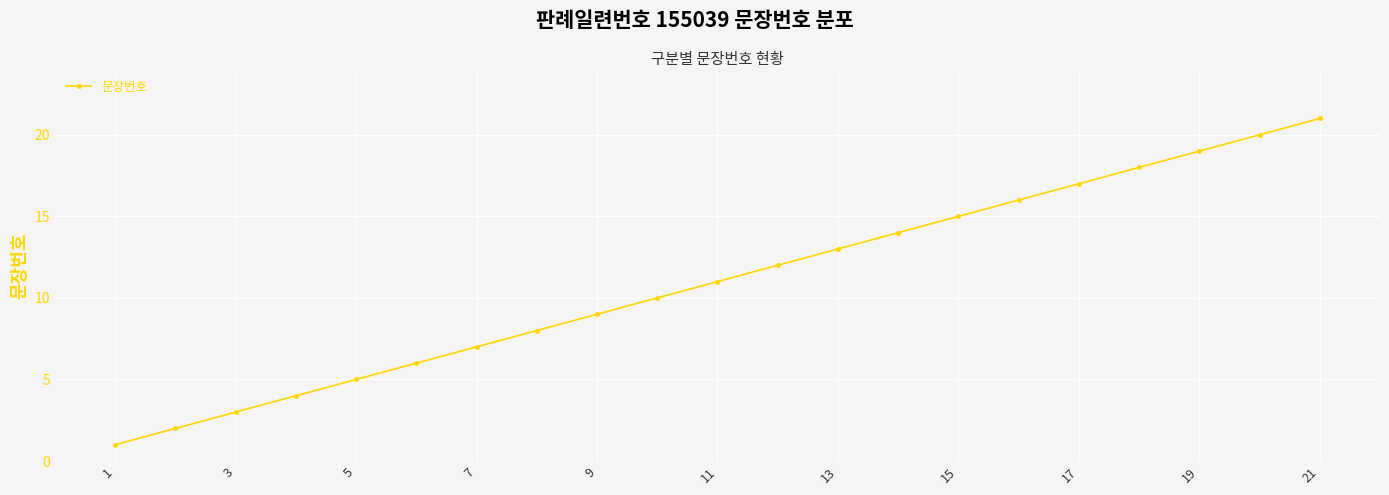

What is the difference between the second highest and second lowest values?

18